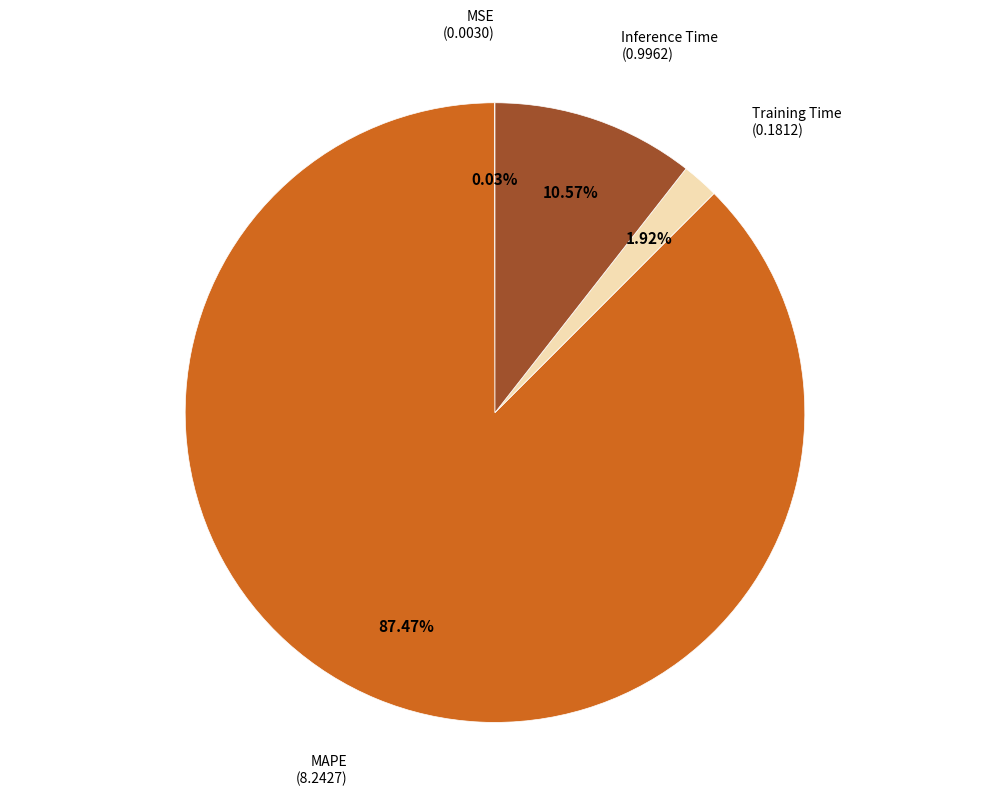

To the nearest percent, what is the difference between the largest and smallest slice percentages?

87%